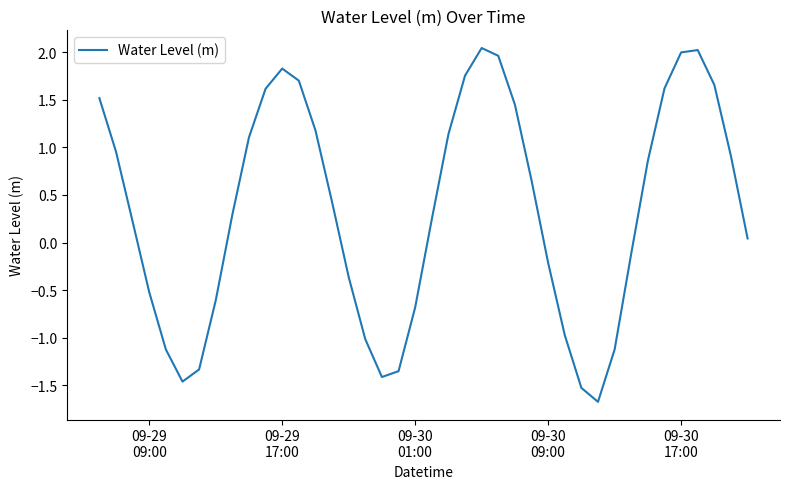

What is the difference between the maximum and minimum values?

3.7